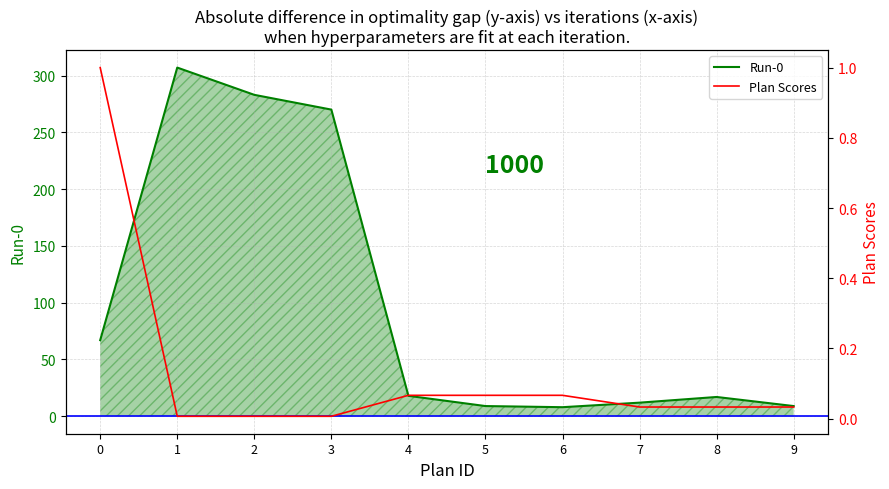

Which series changed the most between 5 and 7?

Run-0